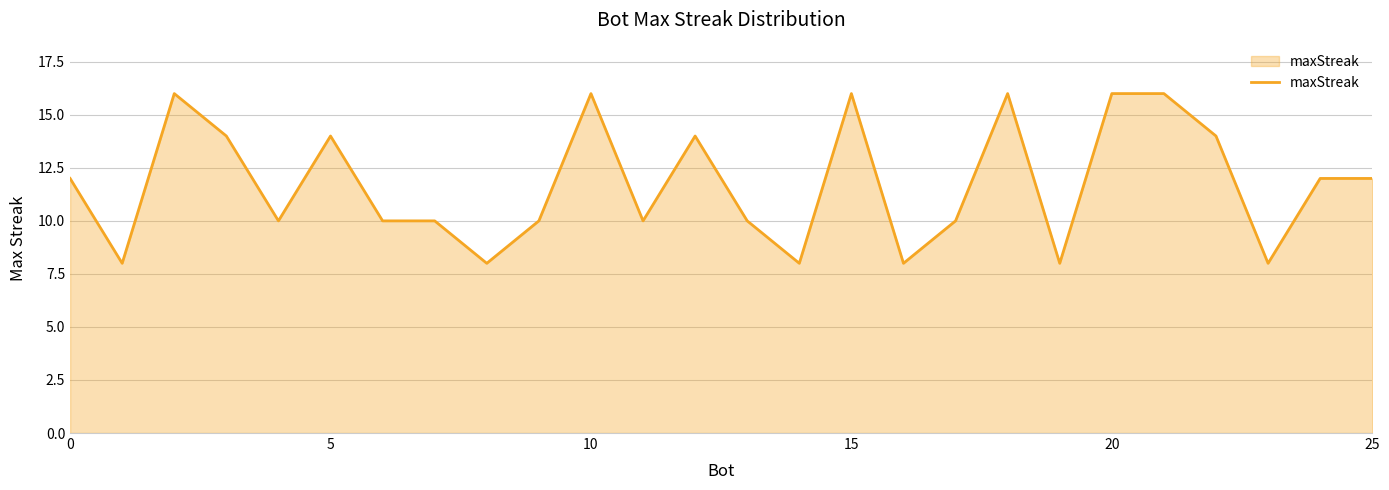

What is the greatest value displayed?

16